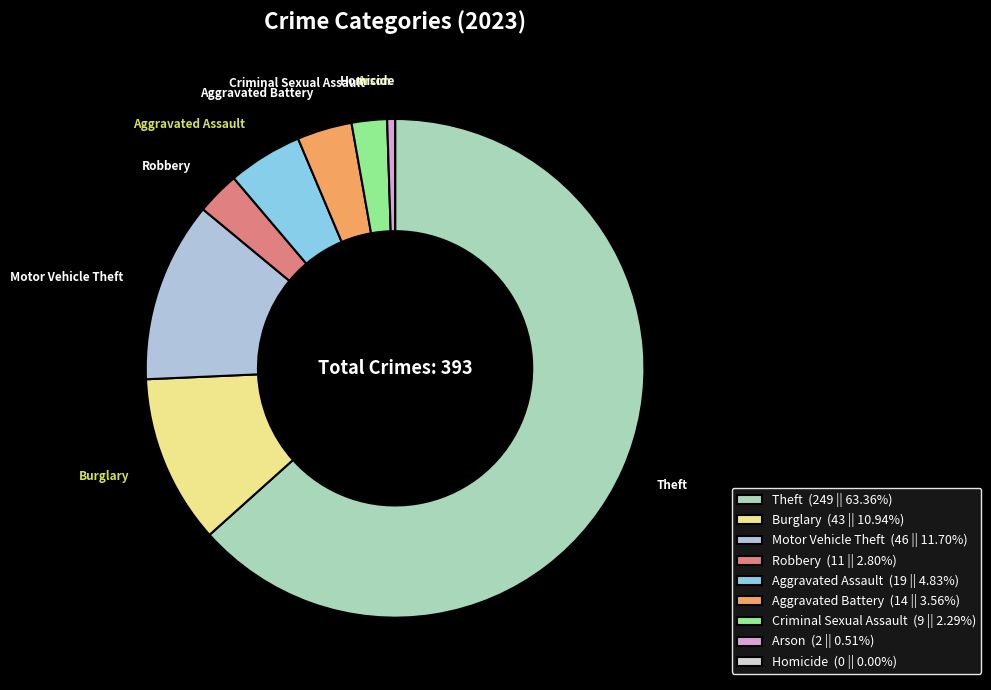

Combined, do Burglary and Criminal Sexual Assault account for over 50%?

No